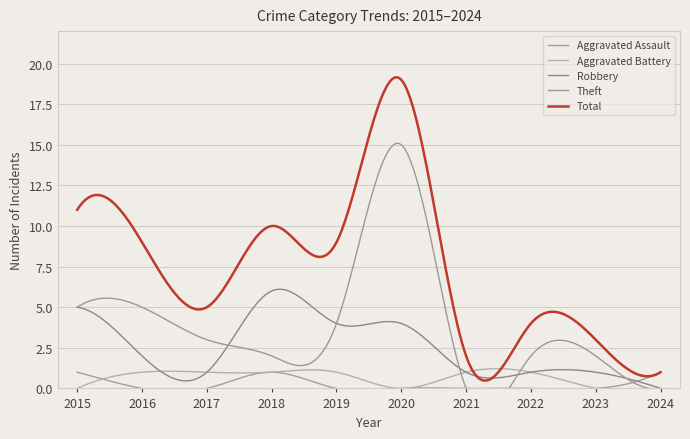

Does the chart display data point markers on the line(s)?

No